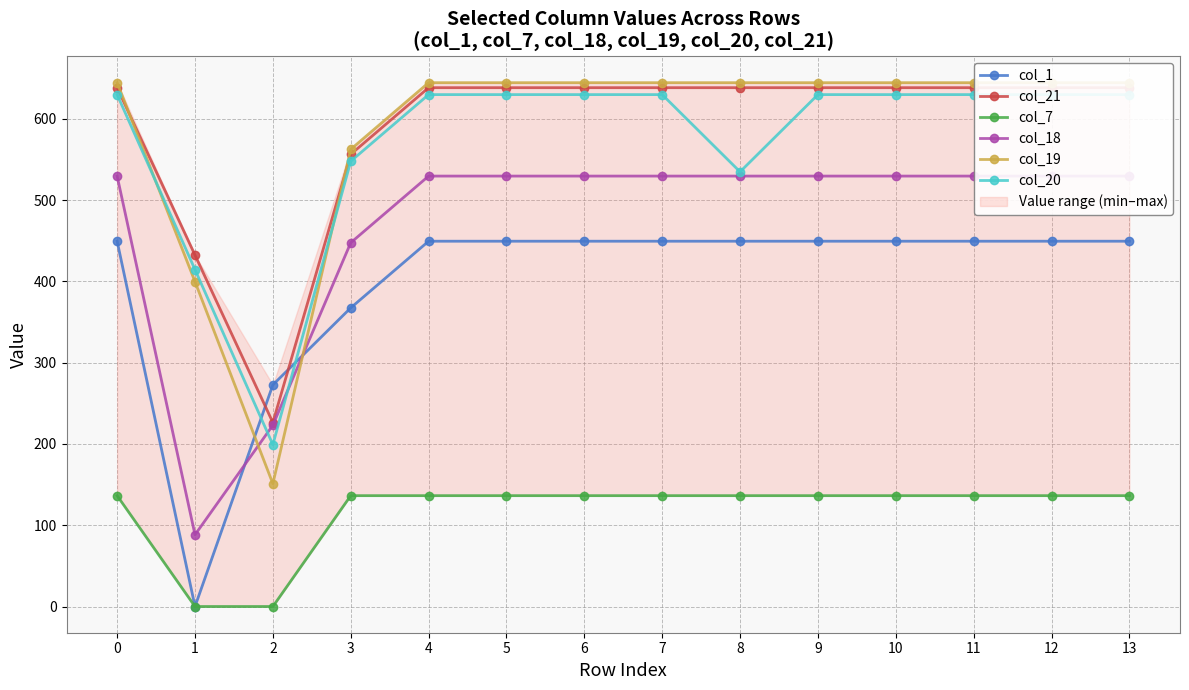

The value of col_18 at 3 is 262.9. True or false?

False